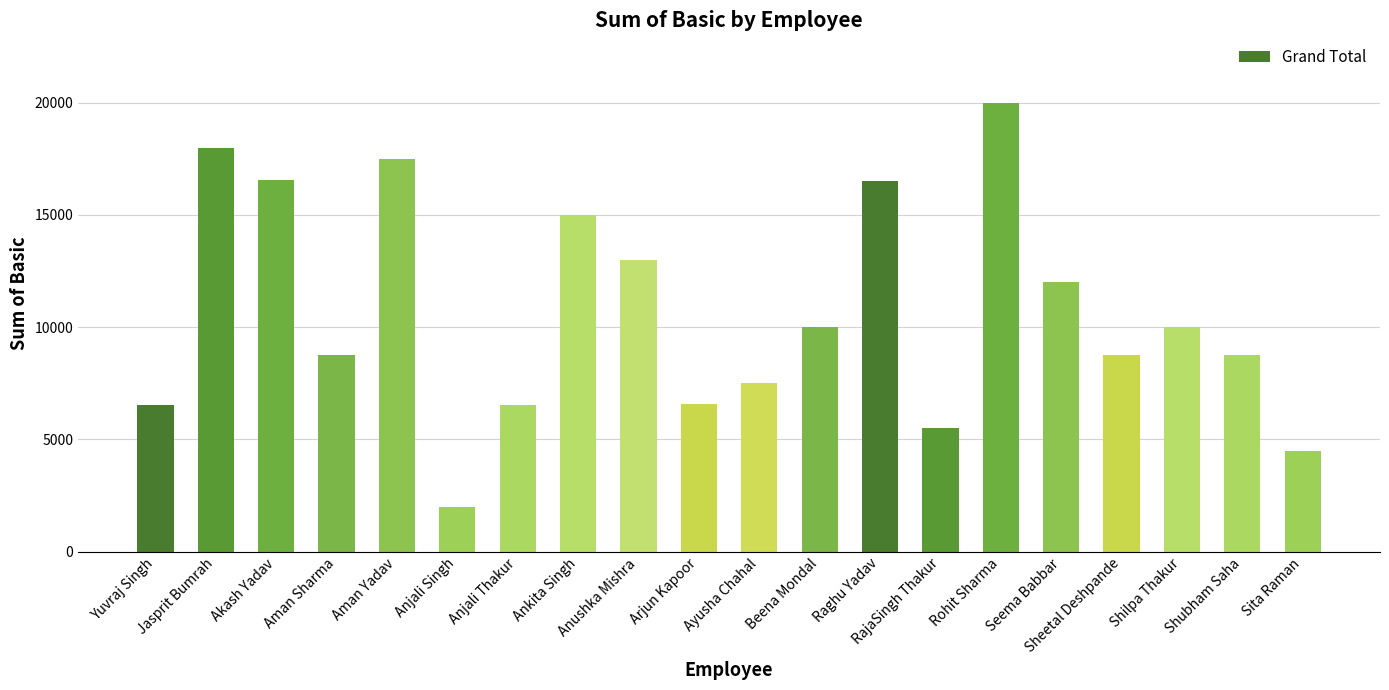

What is the ratio of the value at Aman Sharma to the value at Ayusha Chahal?

1.2